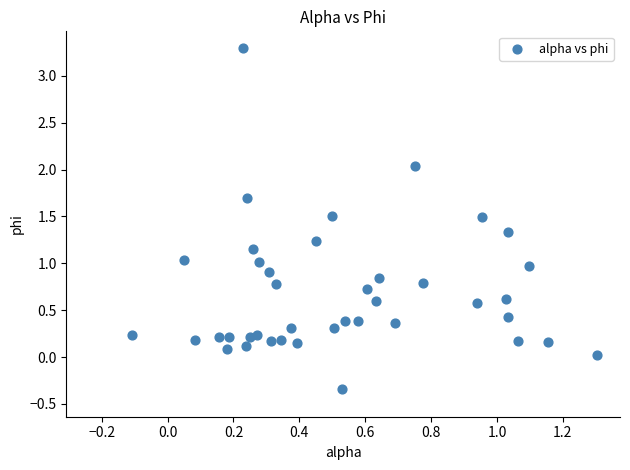

What is the range of Y values (max minus min)?

3.6